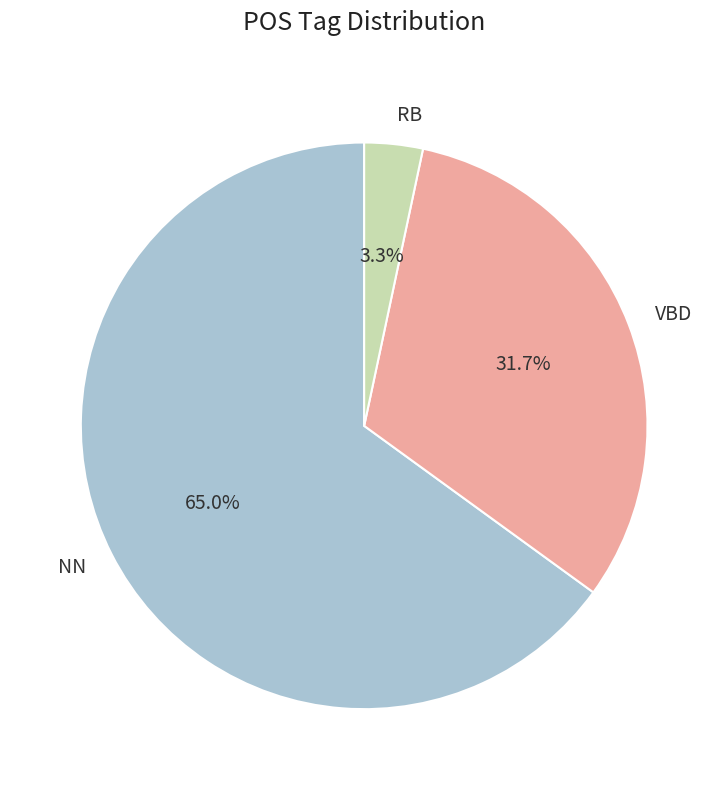

Between NN and VBD, which is larger?

NN